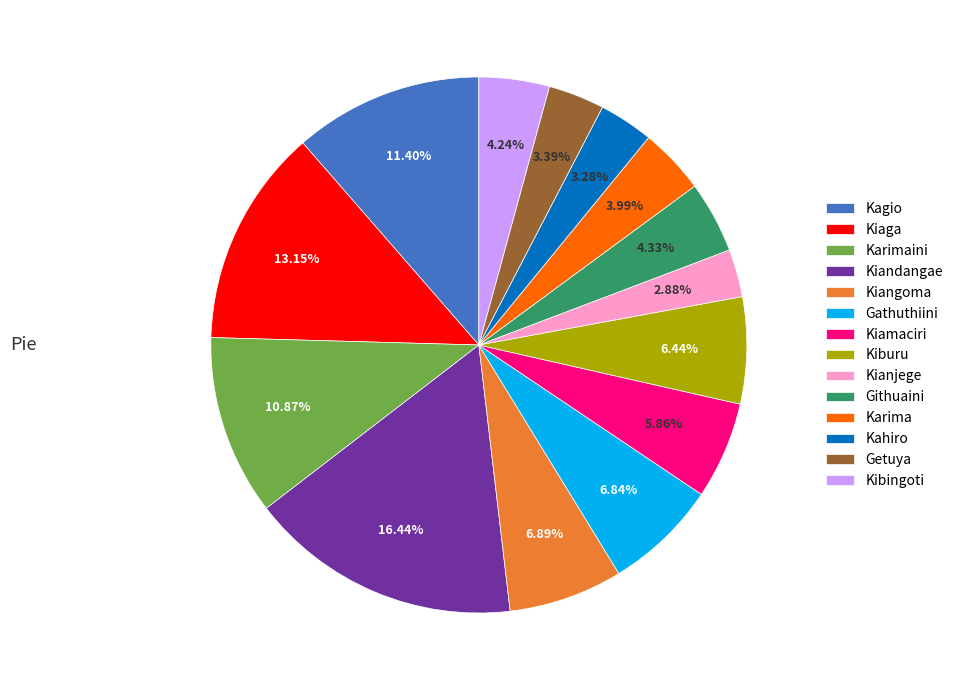

What is the total percentage of Githuaini and Karimaini?

15.2%